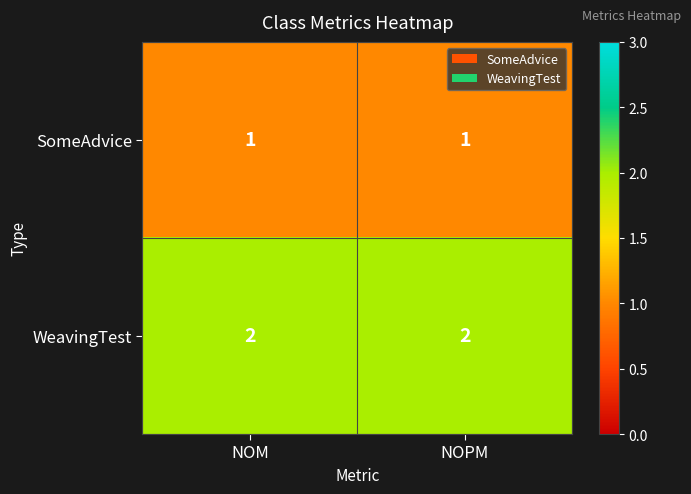

List the series in order of their peak value, lowest first.

SomeAdvice, WeavingTest